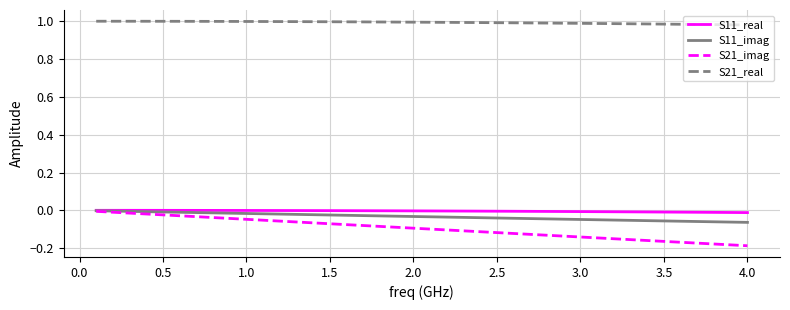

True or false: S21_real and S21_imag intersect in this chart.

False